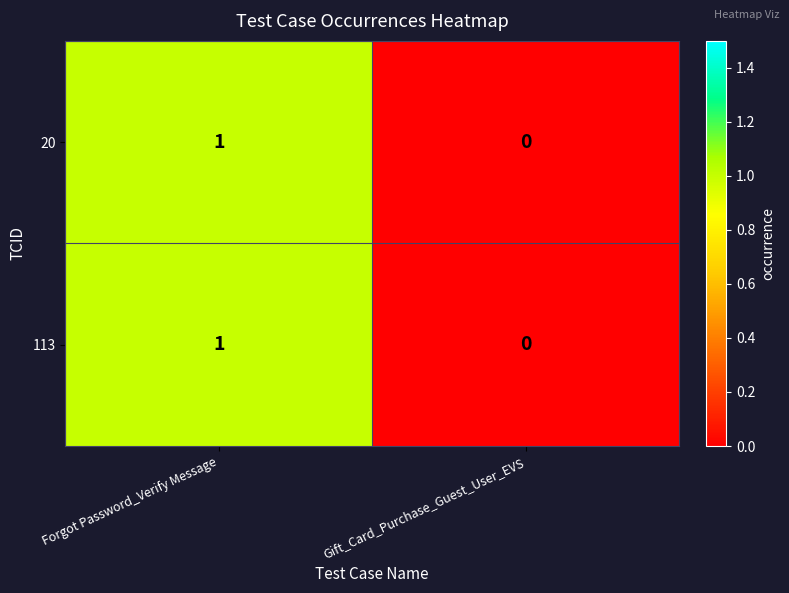

Which category has the lowest value across all series?

Gift_Card_Purchase_Guest_User_EVS